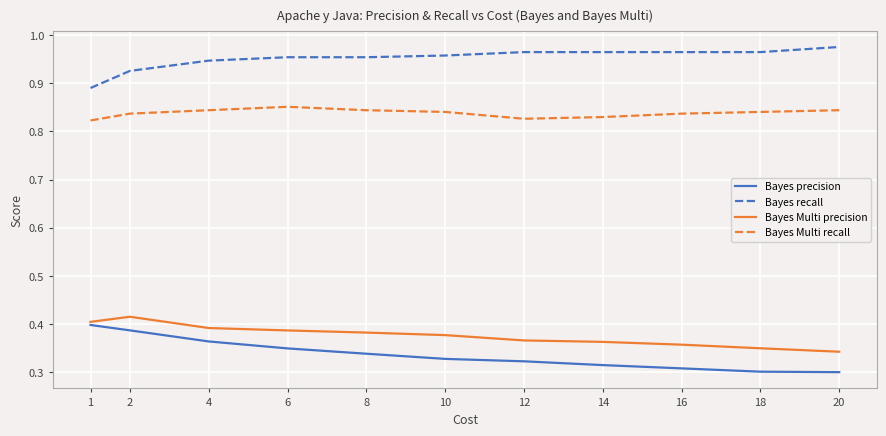

Rank the series by their maximum value, from lowest to highest.

Bayes precision, Bayes Multi precision, Bayes Multi recall, Bayes recall